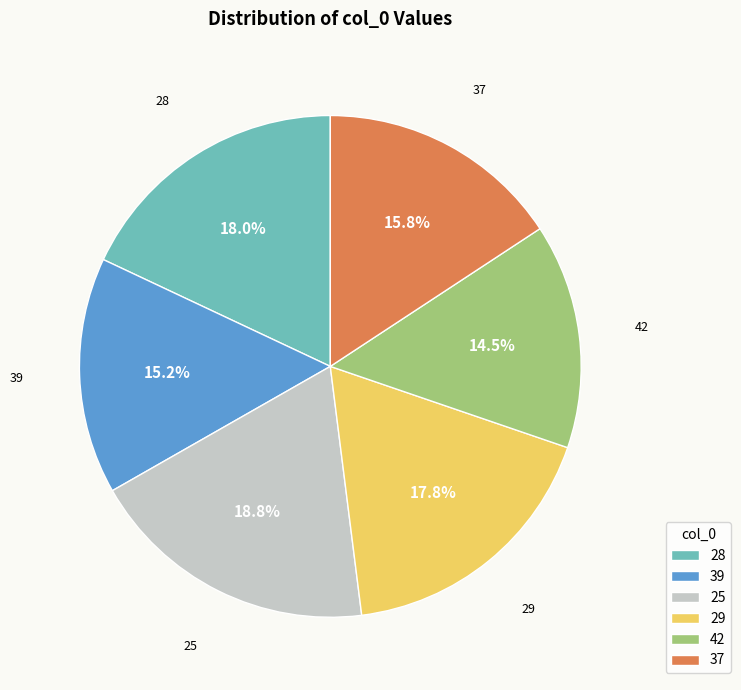

To the nearest percent, what portion does 28 represent?

18%